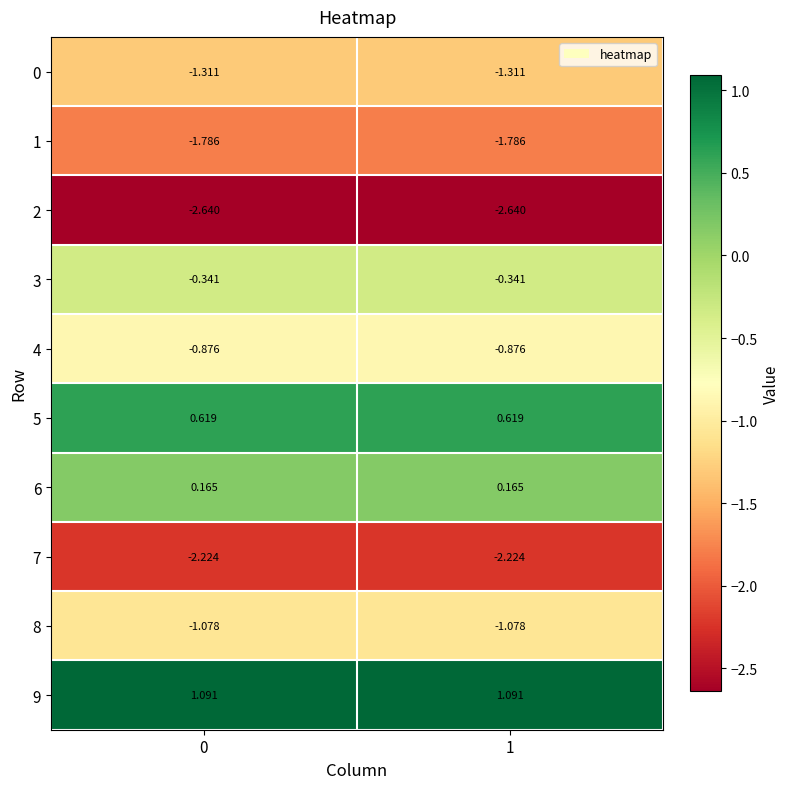

Is the value of 0 at 1 greater than the value of 2 at 0?

Yes